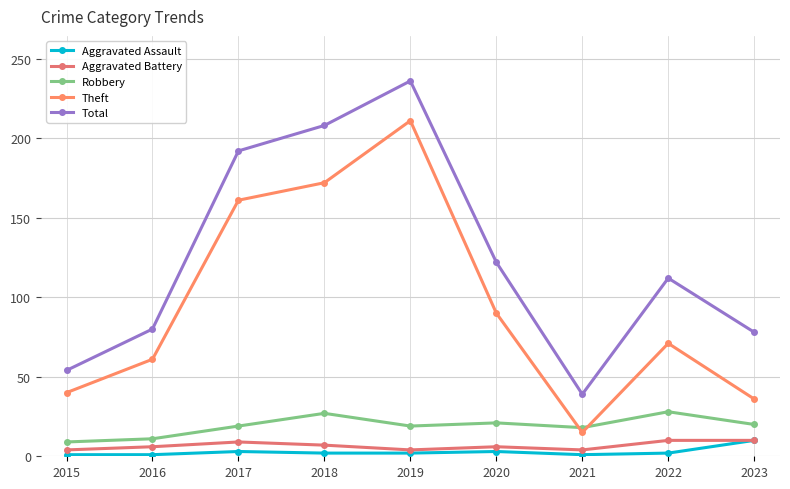

What is the total value across all series at 2019?

472